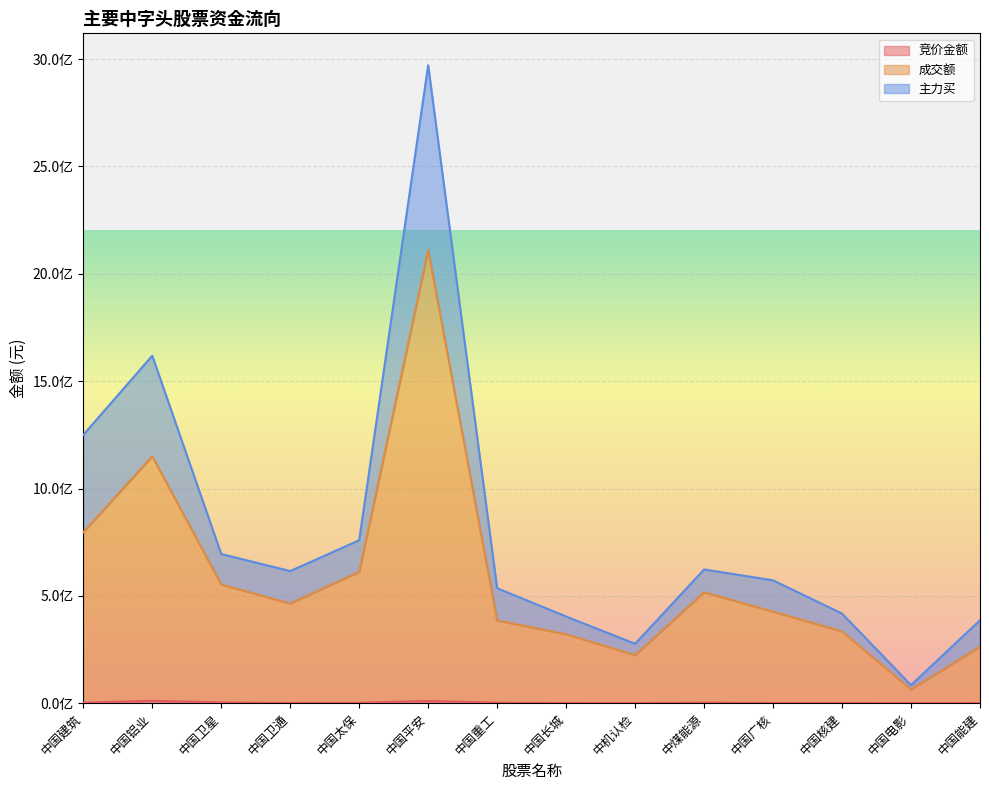

Reading left to right, list all the values displayed in this chart.

竞价金额: 中国建筑=2091065	中国铝业=11263930	中国卫星=3493905	中国卫通=1004916	中国太保=1974708	中国平安=10242400	中国重工=2372868	中国长城=585130	中机认检=283176	中煤能源=2889480	中国广核=820245	中国核建=657663	中国电影=353296	中国能建=569580
成交额: 中国建筑=795981574	中国铝业=1150165180	中国卫星=552967485	中国卫通=464334751	中国太保=611602957	中国平安=2110509740	中国重工=385309716	中国长城=320895948	中机认检=223862824	中煤能源=516767815	中国广核=426337875	中国核建=334463630	中国电影=63960429	中国能建=263324663
主力买: 中国建筑=1249705567	中国铝业=1618610376	中国卫星=694843793	中国卫通=615283909	中国太保=758954162	中国平安=2971684414	中国重工=535542704	中国长城=403704276	中机认检=276609606	中煤能源=622920168	中国广核=572179298	中国核建=417340369	中国电影=84084123	中国能建=386495794